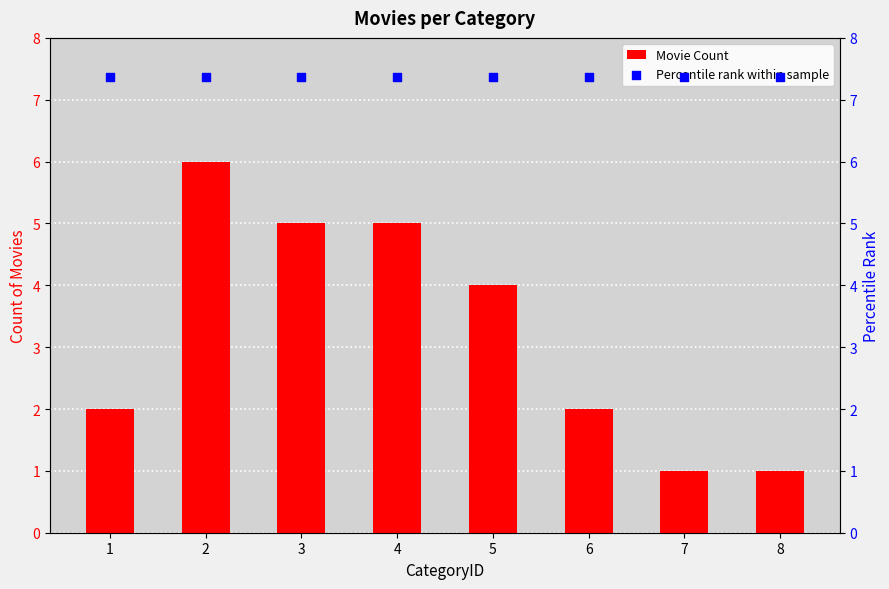

At which category is the sum across all series the highest?

2